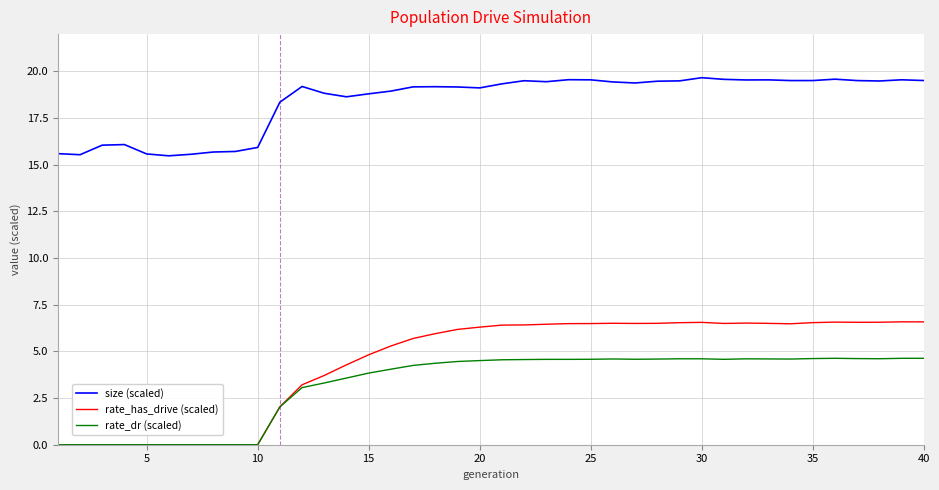

True or false: rate_dr (scaled) and size (scaled) cross at least once.

False